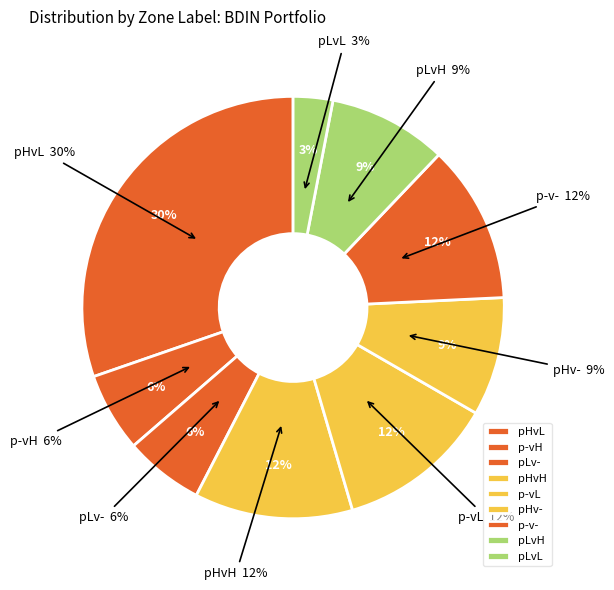

How many segments does this pie chart have?

9